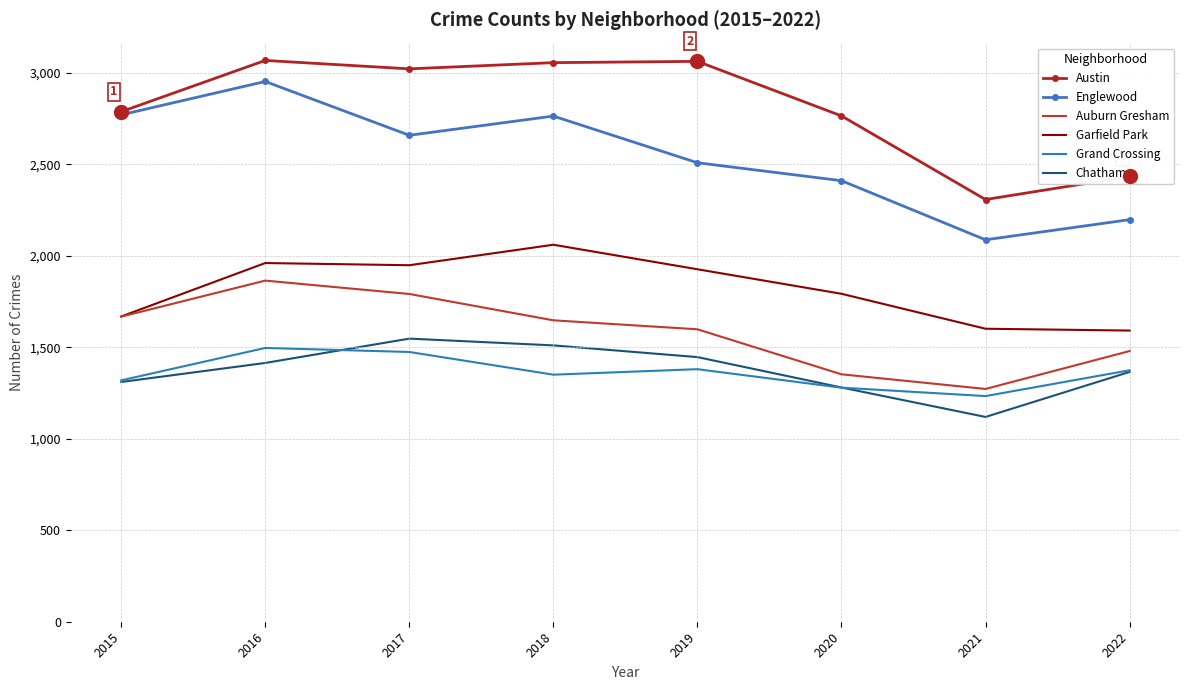

In Austin, how many points are lower than both neighbors (excluding endpoints)?

2